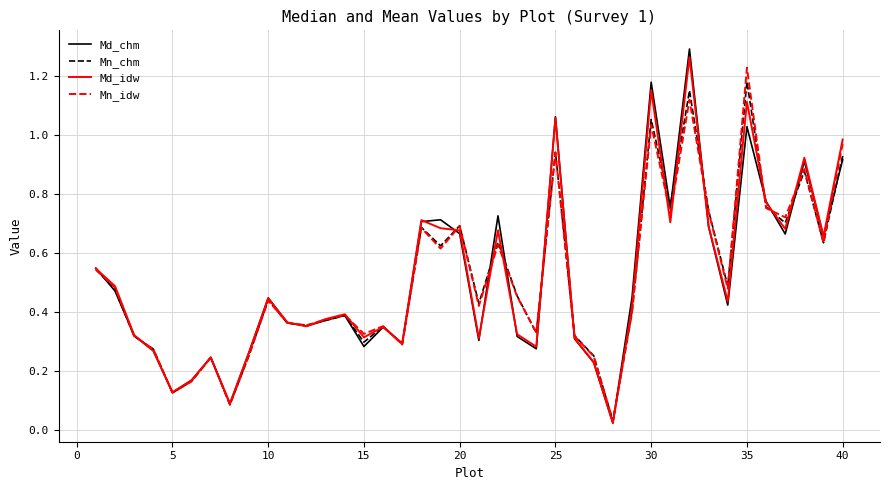

Which series has the largest range (max minus min)?

Md_chm